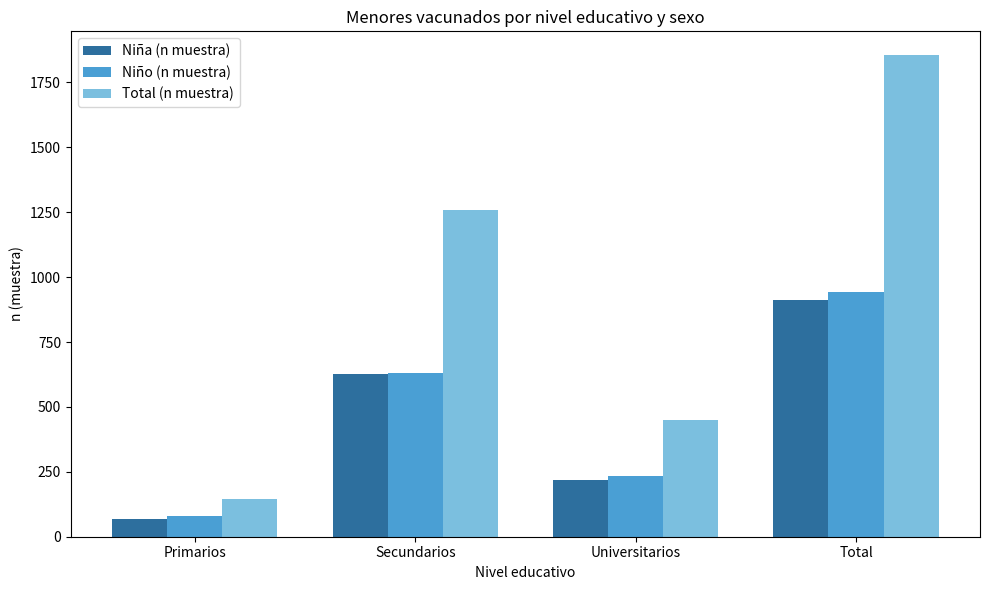

Is the value of Total (n muestra) at Primarios greater than the value of Niña (n muestra) at Universitarios?

No